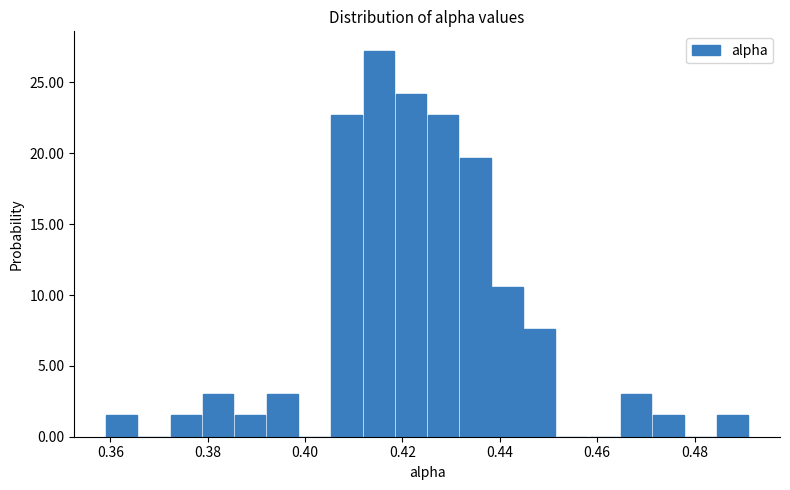

Read against the x-axis, roughly where is the centre of the tallest bar?

0.416